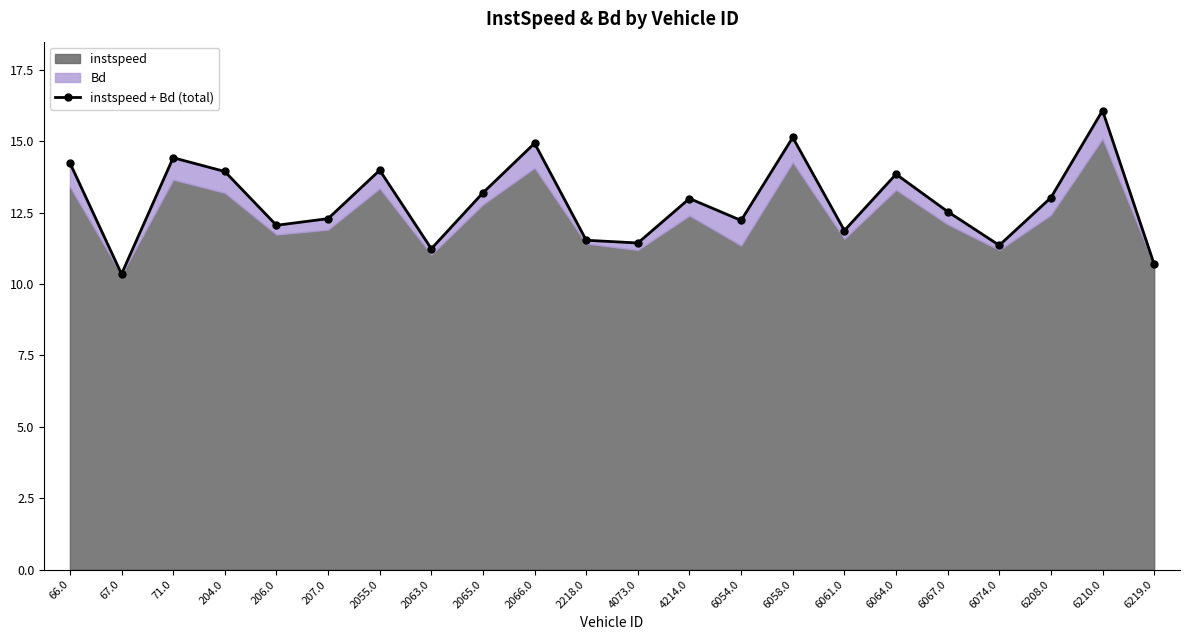

Between 2218.0 and 2055.0, which is larger?

2055.0